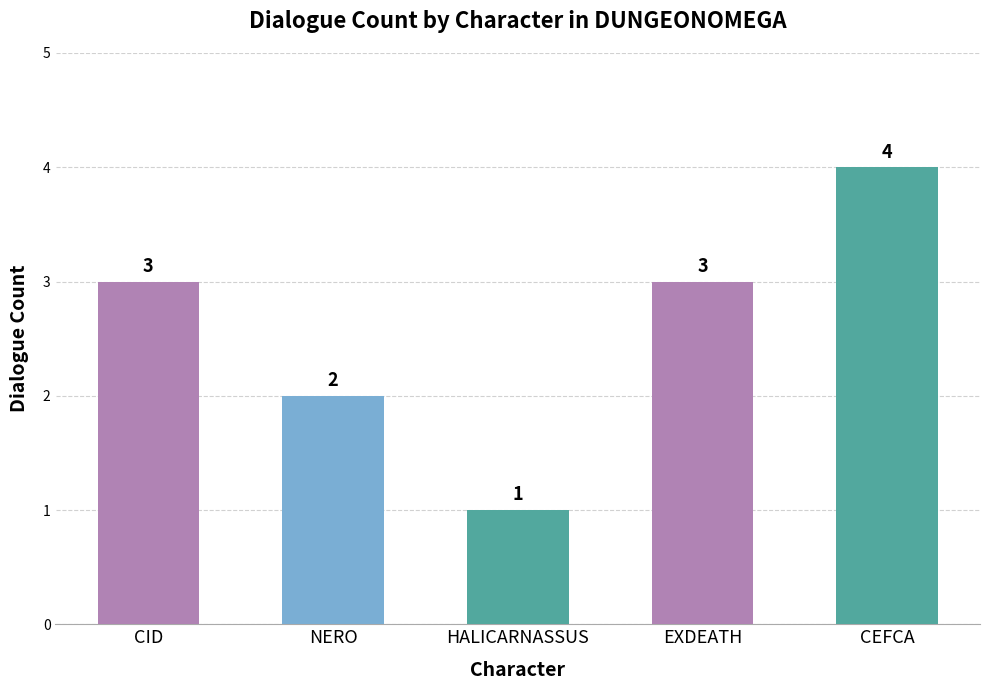

What is the difference between the maximum and second lowest values?

2